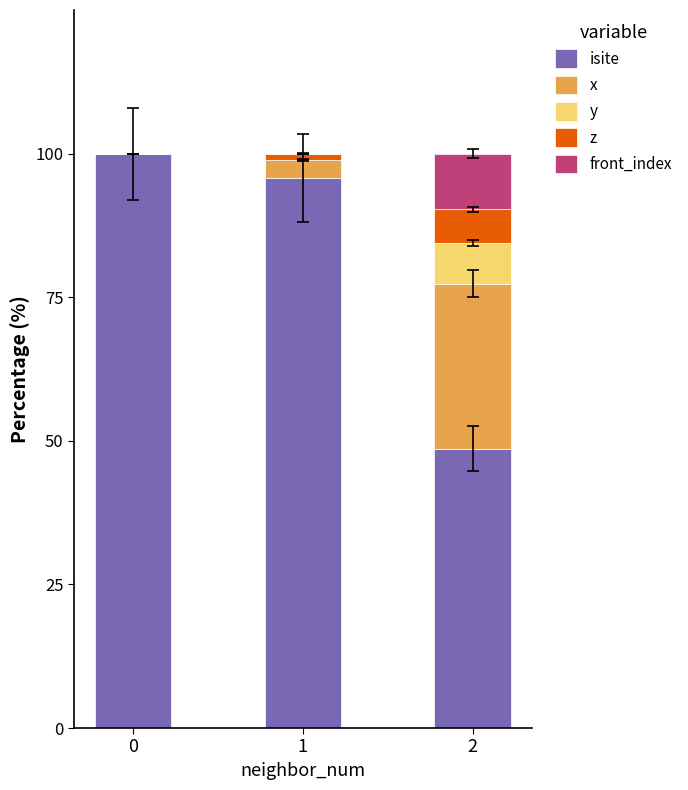

Count the number of categories in the chart.

3